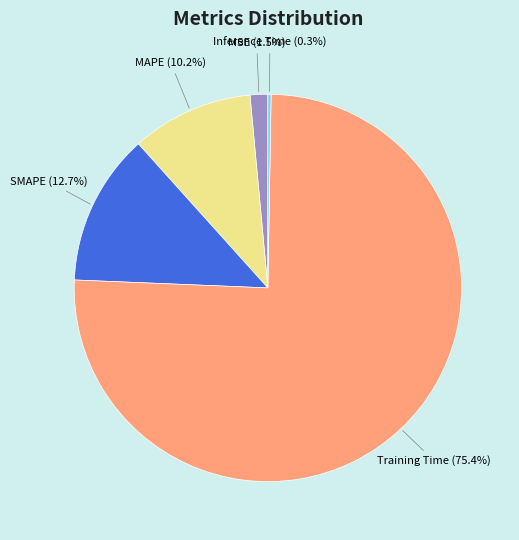

Combined, do MAPE and SMAPE account for over 50%?

No